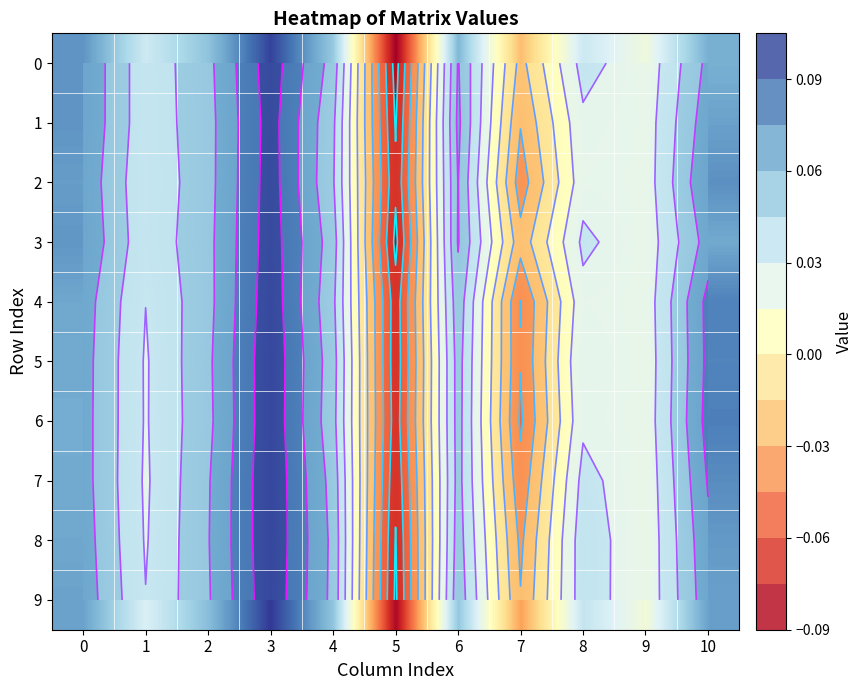

How many distinct data groups are displayed?

10